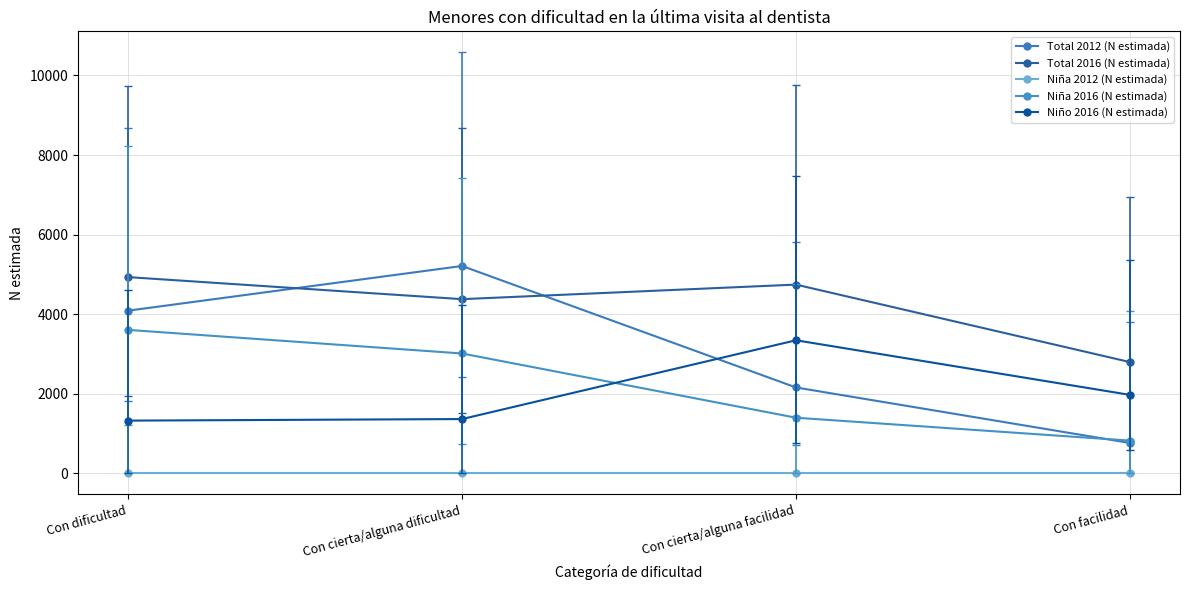

What is the label of the 2nd point from the right?

Con cierta/alguna facilidad